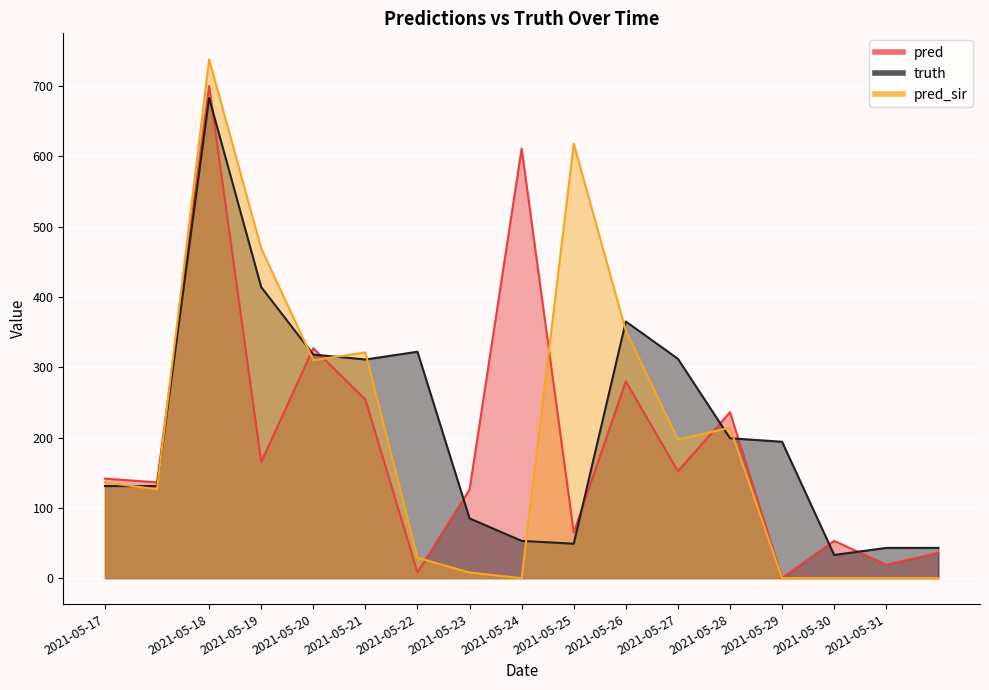

How many series are shown in this chart?

3